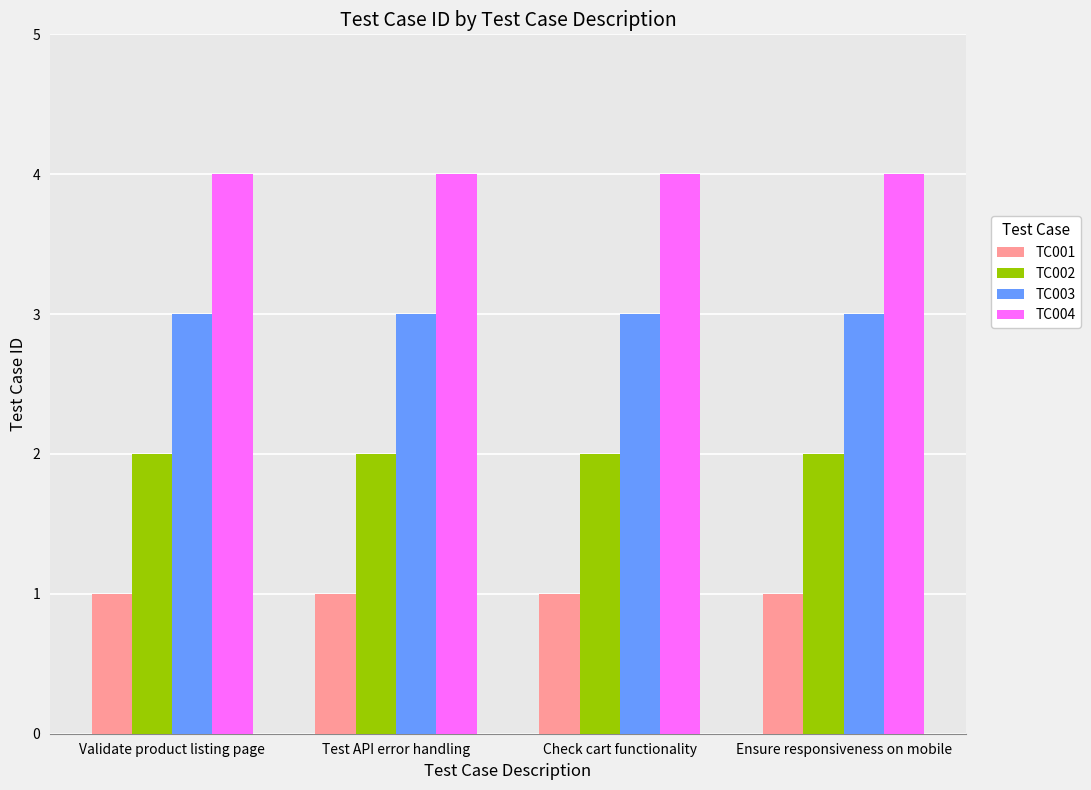

Rank the series by their maximum value, from lowest to highest.

TC001, TC002, TC003, TC004